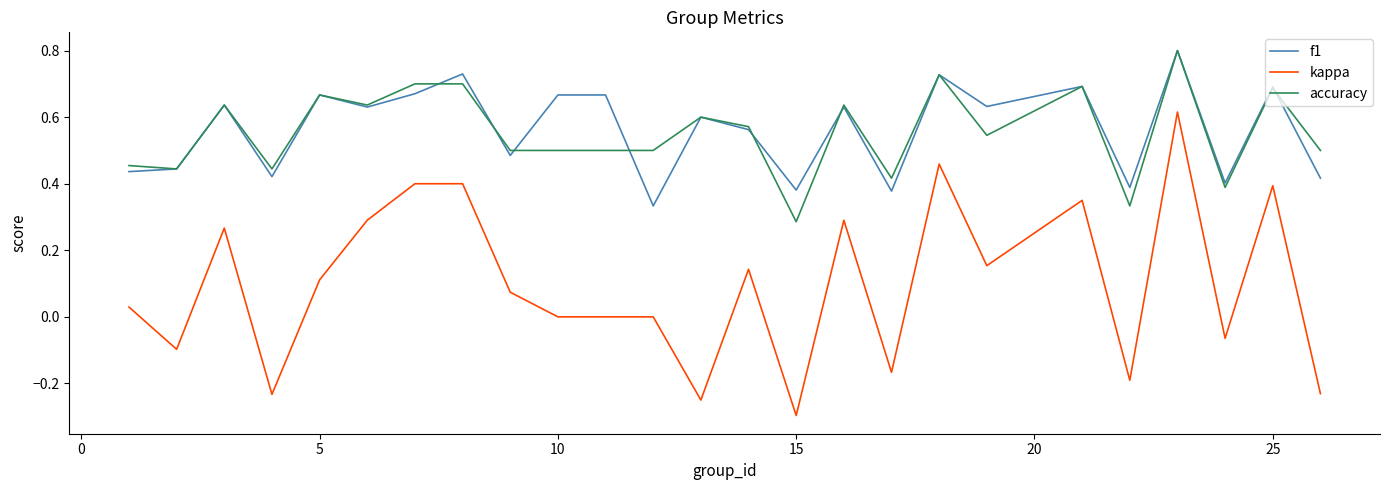

True or false: f1 and kappa intersect in this chart.

False